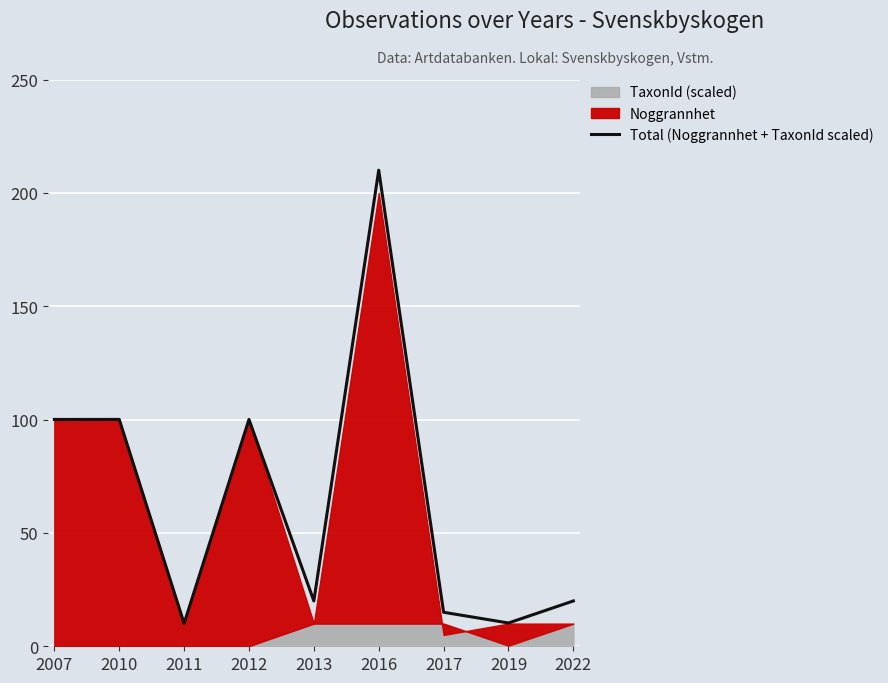

Reading right to left, extract all data points from this chart.

2022=20.0	2019=10.3	2017=15.0	2016=210.0	2013=20.0	2012=100.1	2011=10.1	2010=100.1	2007=100.1